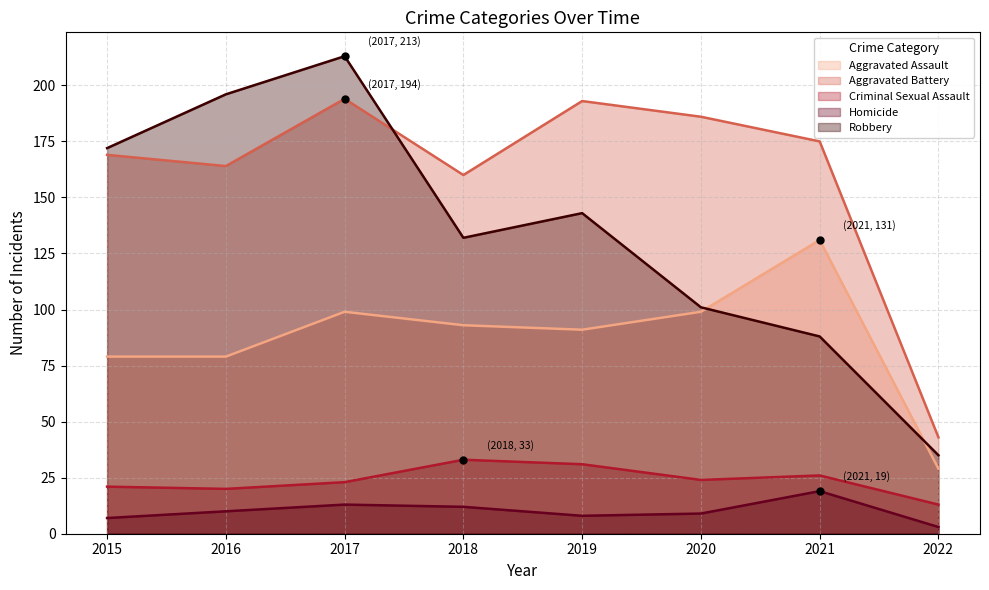

True or false: Homicide and Robbery intersect in this chart.

False